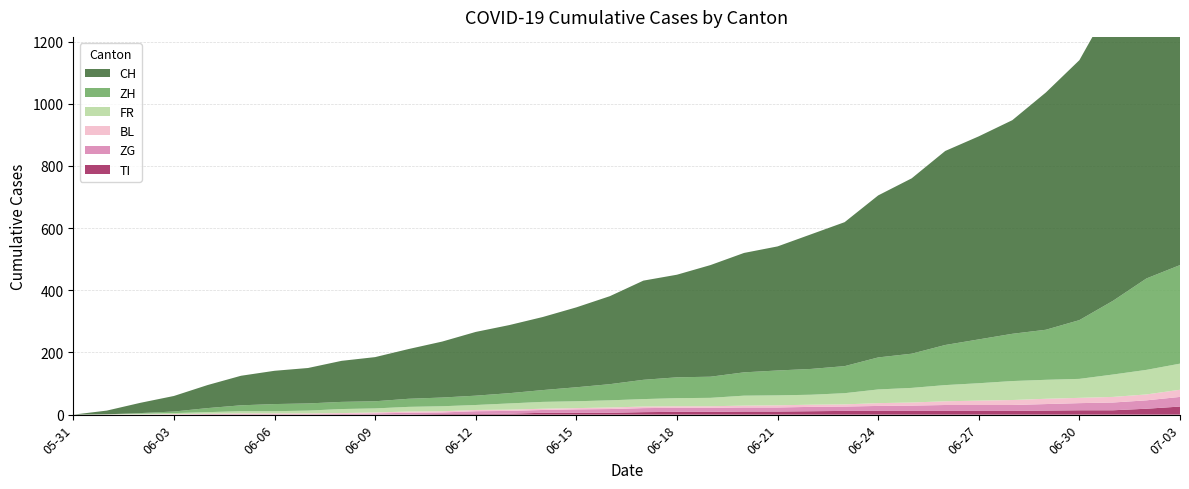

Reading right to left, what are all the values shown in this chart?

CH: 1157	1076	966	836	763	687	653	624	564	521	463	433	399	384	359	330	319	283	257	235	219	205	180	160	142	132	114	107	95	74	50	33	12	0
ZH: 317	294	237	189	161	152	141	129	110	103	87	83	80	75	68	67	62	52	45	38	33	30	28	26	23	23	23	23	19	13	5	2	0	0
FR: 84	79	72	61	61	61	56	52	47	44	36	32	32	32	27	26	24	23	22	22	20	16	16	15	13	13	9	7	7	5	3	2	0	0
BL: 23	19	18	17	17	16	14	12	10	9	7	7	7	6	5	5	5	5	4	4	4	4	4	4	3	3	3	3	3	2	2	1	1	0
ZG: 31	27	25	23	21	19	19	19	17	16	14	14	13	13	13	13	13	12	11	9	9	9	5	5	3	1	0	0	0	0	0	0	0	0
TI: 26	19	14	14	13	12	12	12	12	12	12	11	10	10	9	9	8	6	6	6	3	2	2	1	1	1	1	1	1	1	0	0	0	0